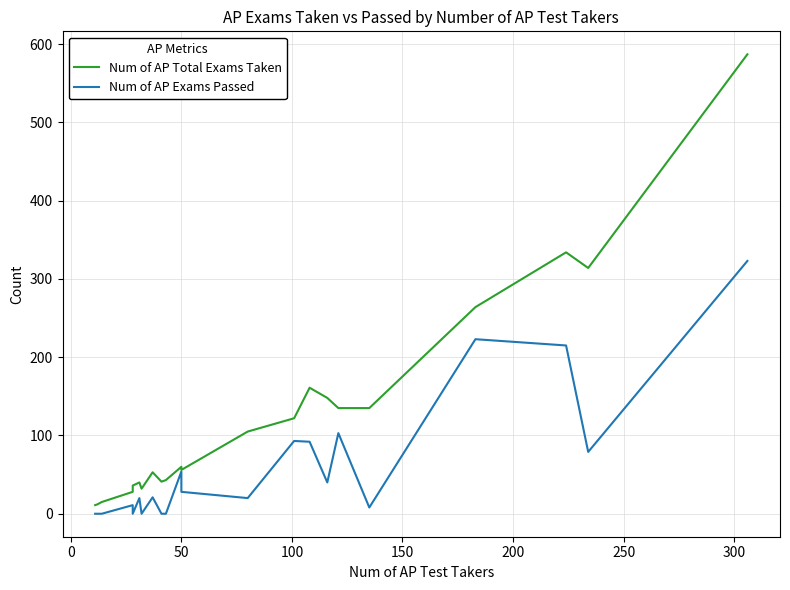

What is the maximum value for Num of AP Total Exams Taken?

587